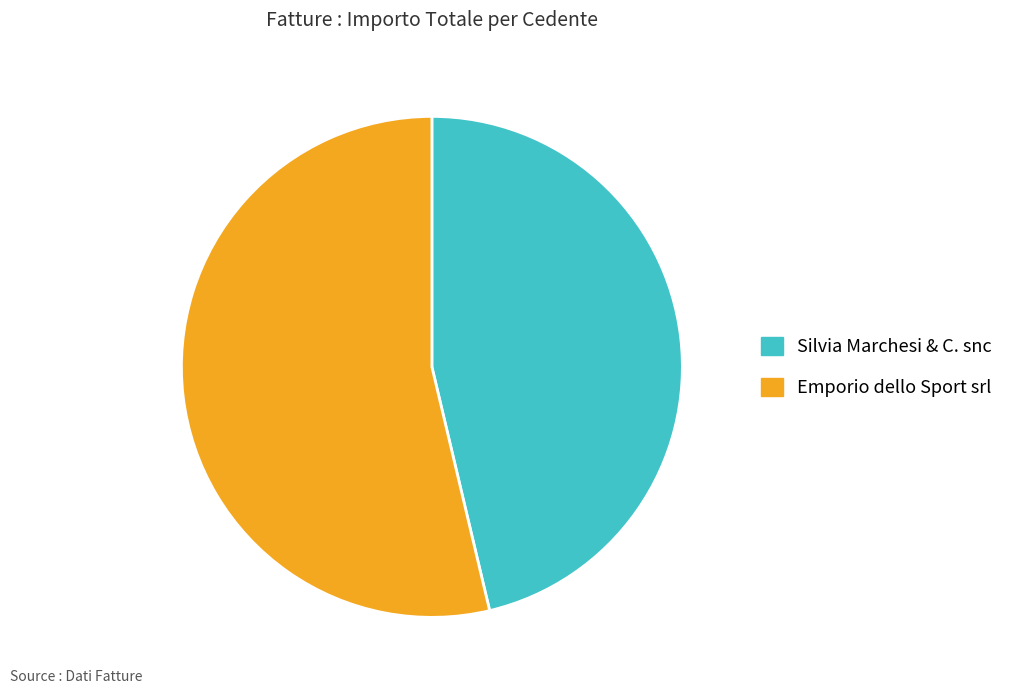

Count the number of slices in the pie.

2